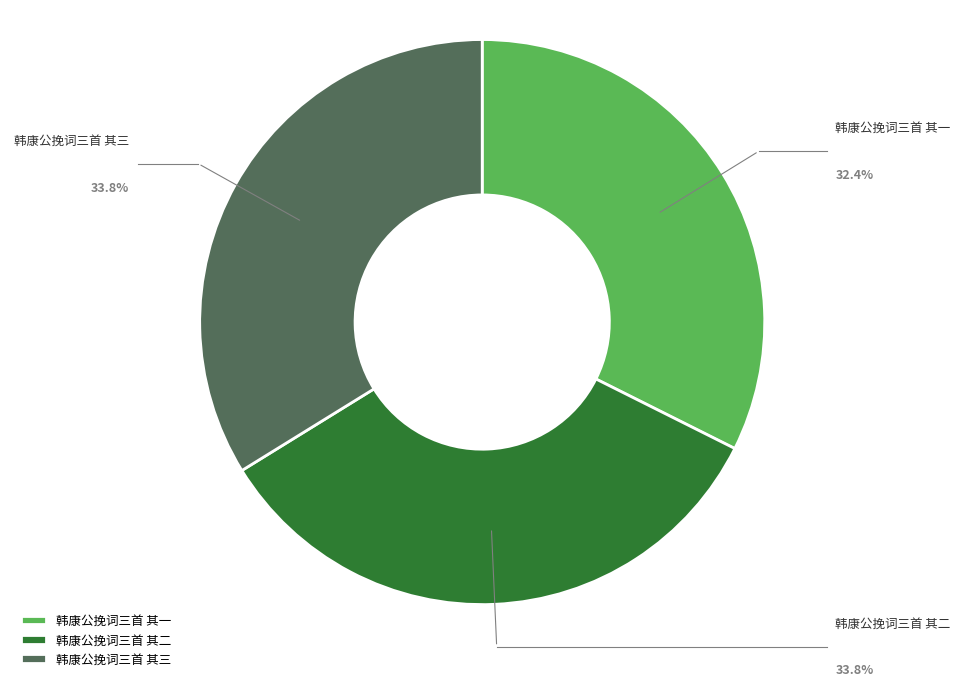

To the nearest percent, what portion does 韩康公挽词三首 其三 represent?

34%